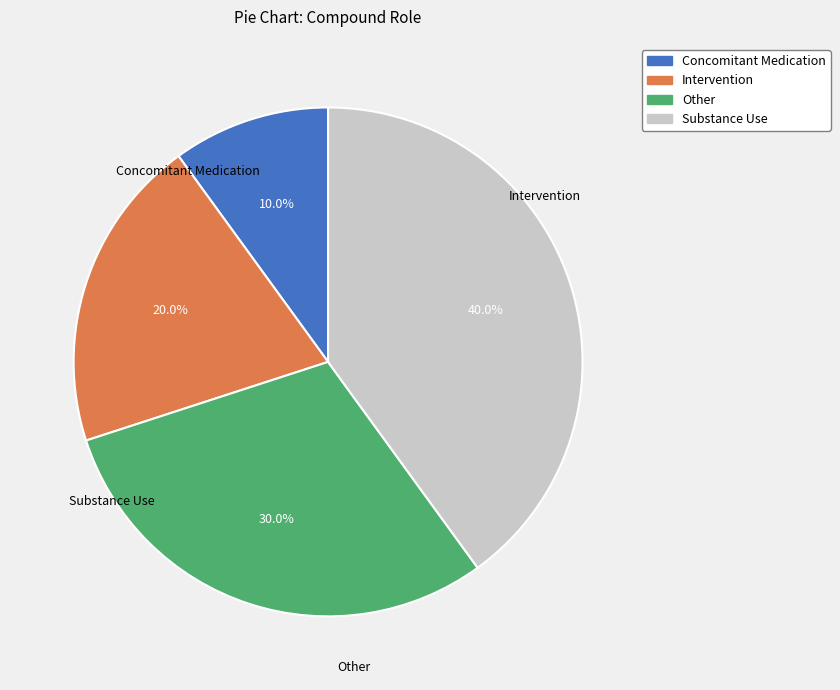

True or false: Intervention accounts for 35% of the total.

False